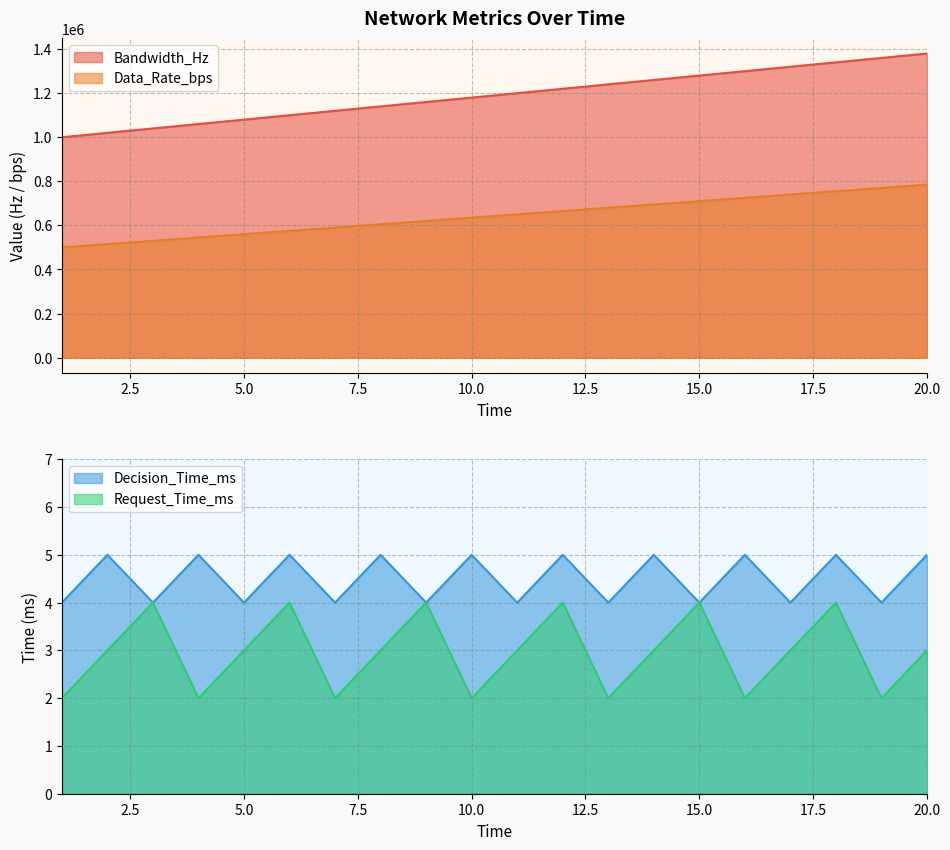

Where is the first local minimum for Decision_Time_ms?

3